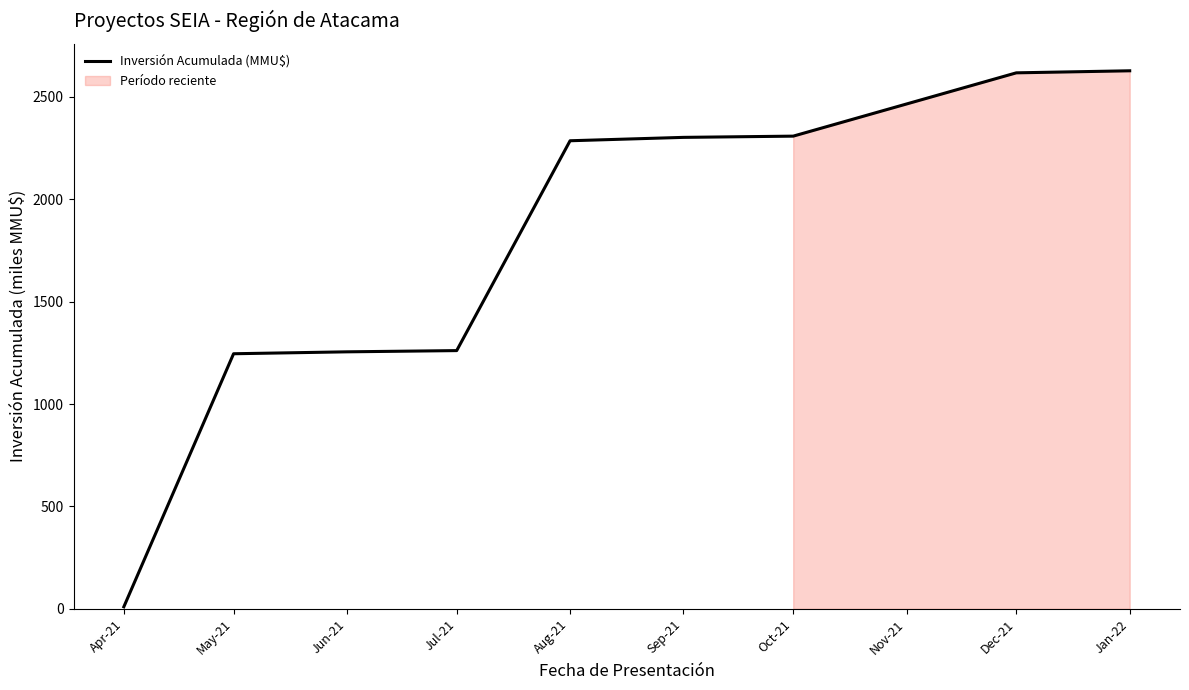

What is the value of the 6th point from the left?

2302.8